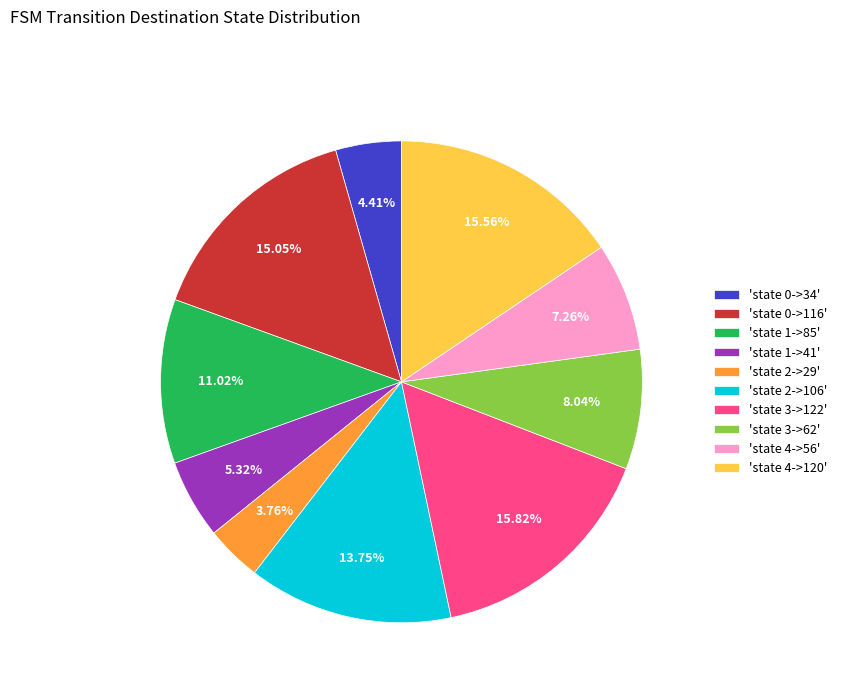

Is 'state 3->62' the majority of the pie?

No